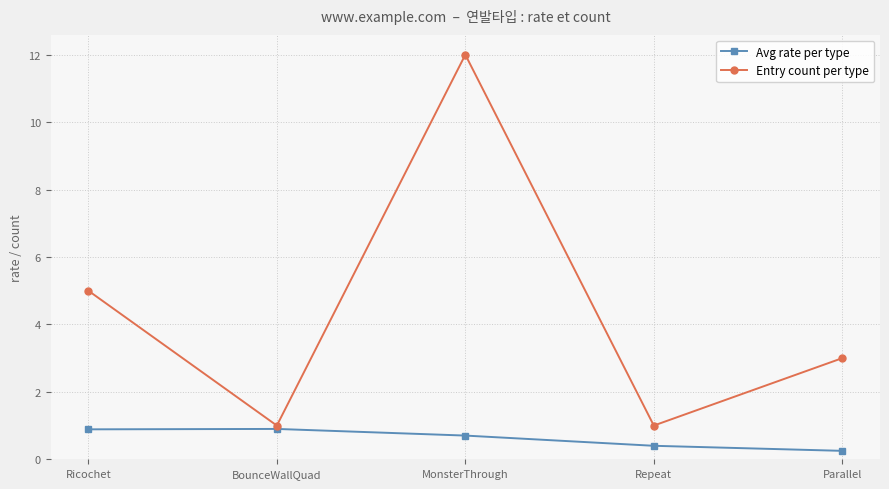

What are all the series names shown in the legend?

Avg rate per type, Entry count per type